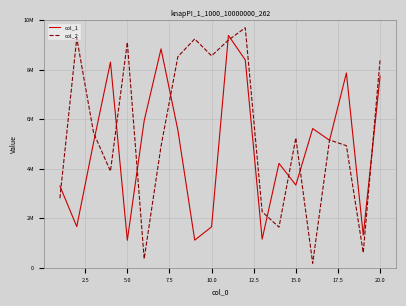

What are all the series names shown in the legend?

col_1, col_2